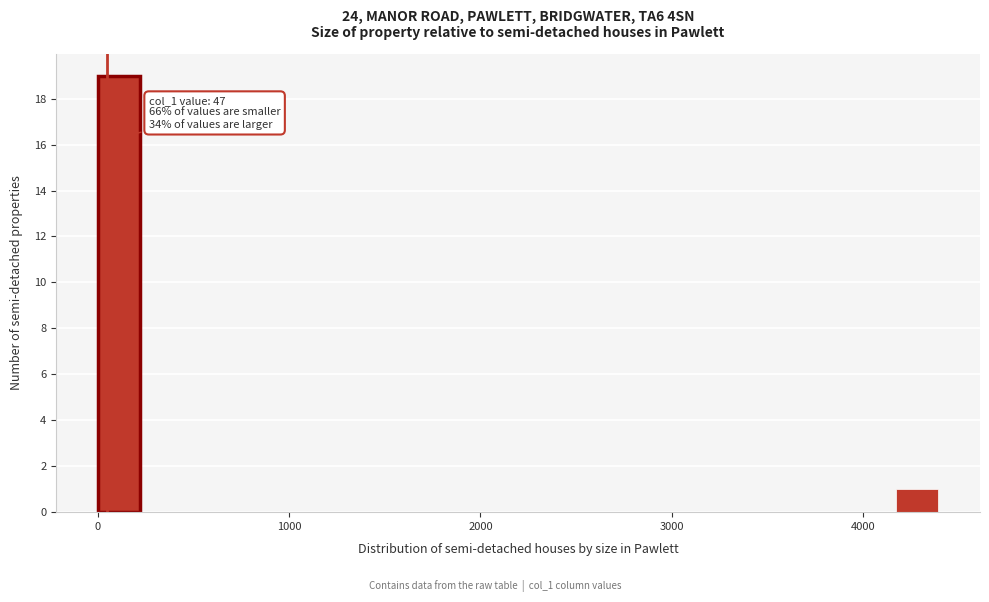

Around what value on the x-axis is the tallest bar? Give the approximate position of its centre, as read against the axis.

100